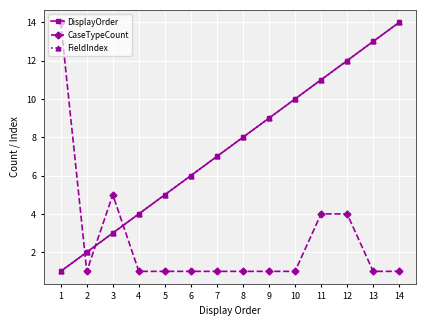

Does the chart have visible grid lines?

Yes